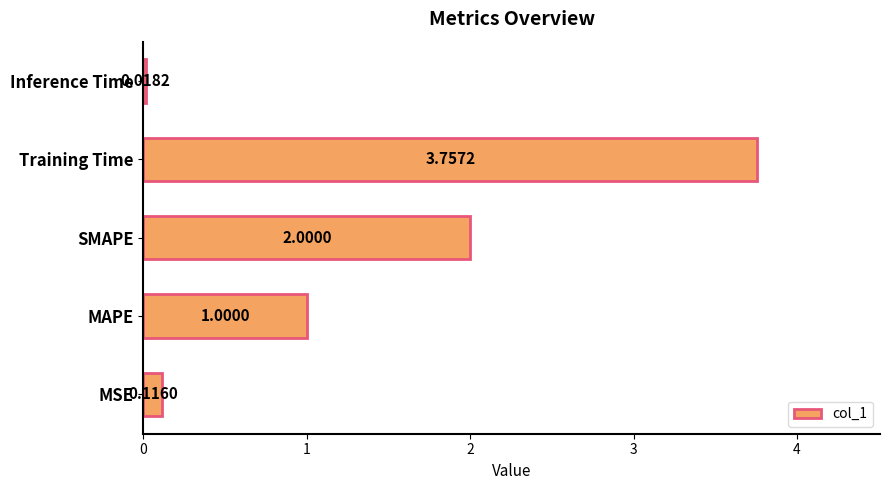

At which category does the chart reach its peak across all series?

Training Time